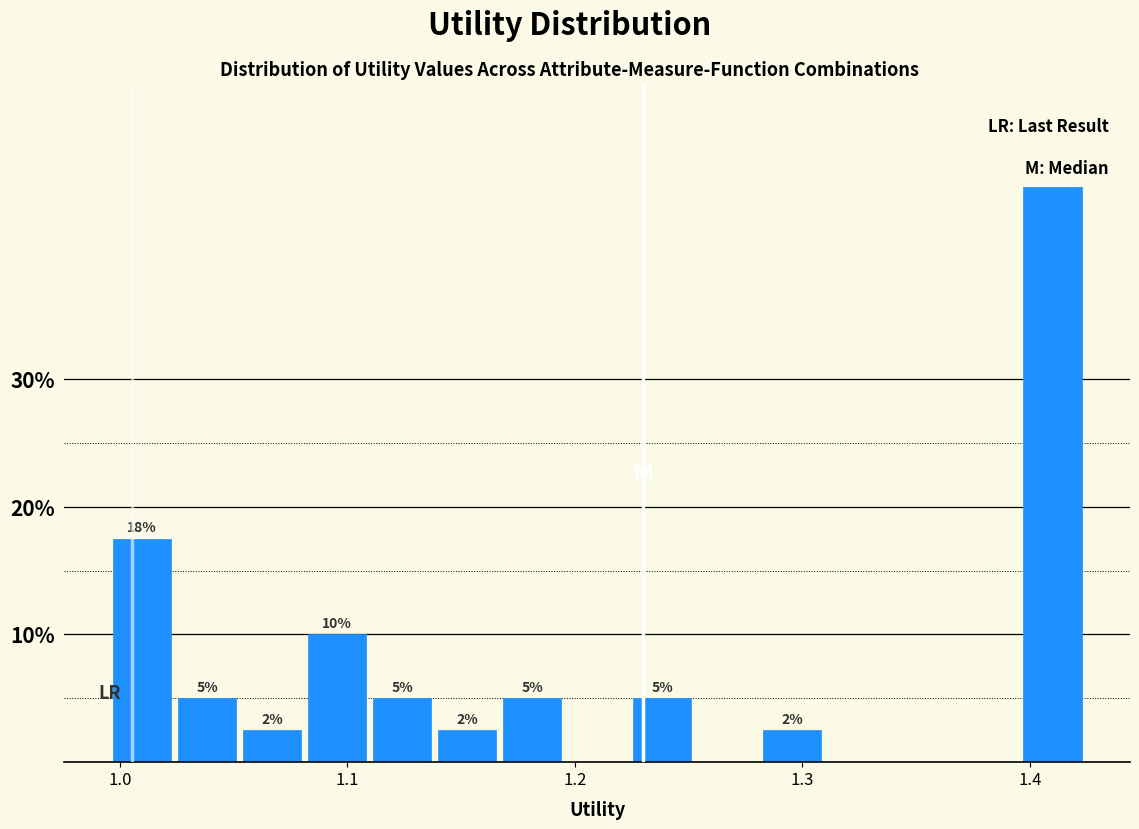

Read against the x-axis, roughly where is the centre of the tallest bar?

1.41